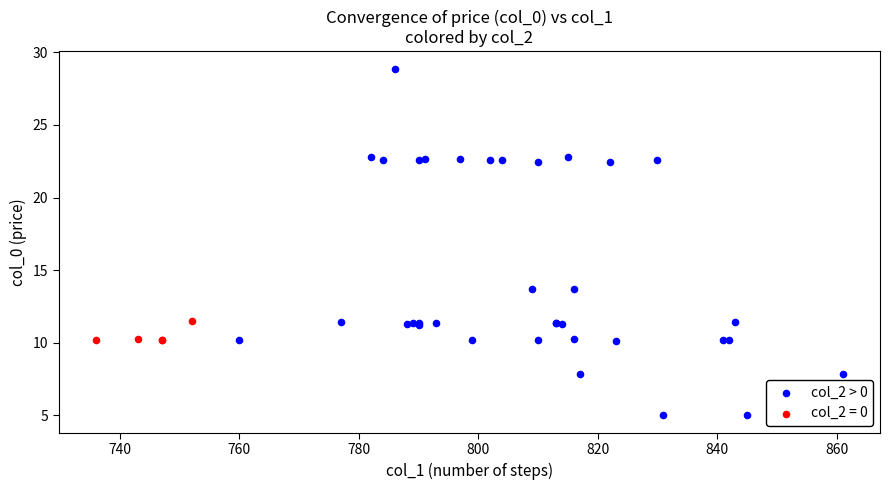

Which series contains the lowest Y value?

col_2 > 0